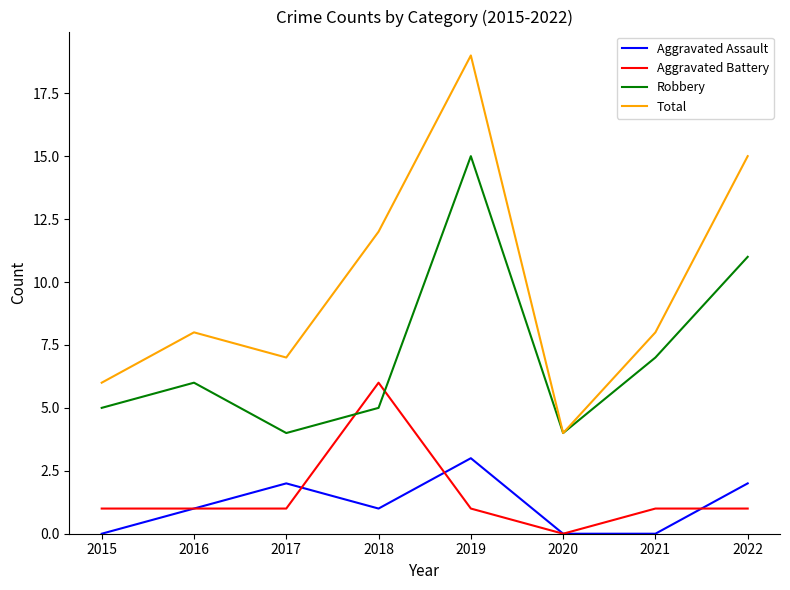

Which series changed the most between 2015 and 2017?

Aggravated Assault